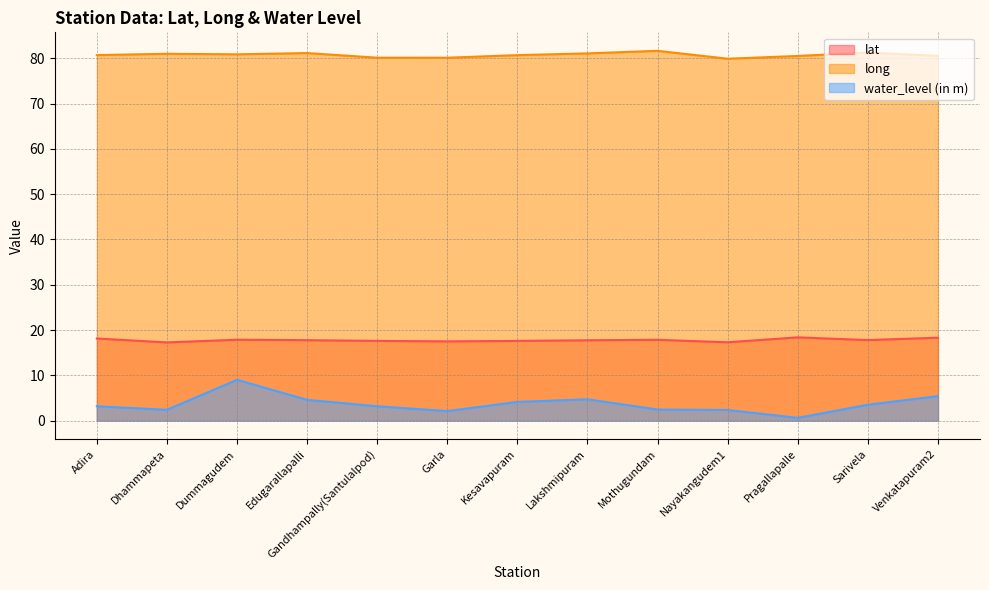

What is the difference between the maximum and minimum values in the lat series?

1.1